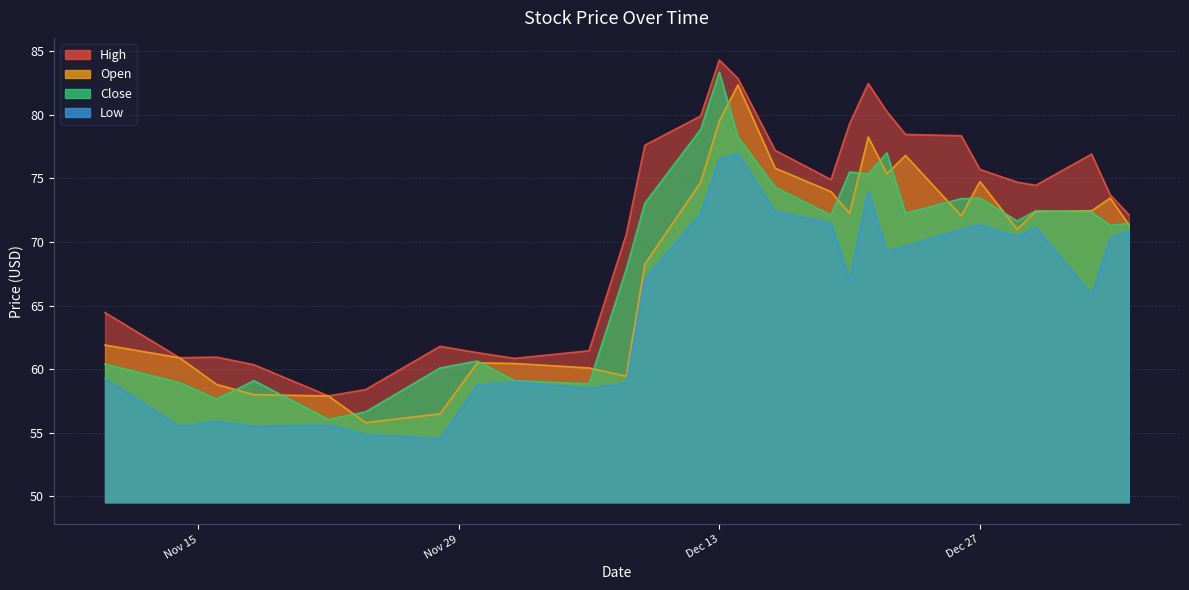

Reading left to right, what are all the values shown in this chart?

High: 64.4	60.9	61.0	60.3	57.9	58.4	61.8	61.3	60.8	61.5	70.6	77.6	79.9	84.3	82.8	77.2	74.9	79.3	82.4	80.2	78.4	78.3	75.7	74.7	74.4	76.9	73.7	72.2
Close: 60.4	59.0	57.7	59.1	56.0	56.7	60.1	60.7	59.1	58.8	67.8	73.1	78.8	83.3	78.2	74.3	72.1	75.5	75.3	77.0	72.2	73.4	73.4	71.7	72.4	72.3	71.3	71.4
Low: 59.2	55.5	55.9	55.5	55.6	54.8	54.5	58.8	59.0	58.5	58.9	67.1	72.2	76.5	76.9	72.4	71.5	67.0	74.0	69.2	69.7	71.0	71.3	70.4	71.2	65.8	70.3	70.8
Open: 61.9	60.9	58.8	58.0	57.9	55.8	56.5	60.5	60.5	60.1	59.5	68.2	74.7	79.5	82.3	75.8	73.9	72.2	78.2	75.3	76.8	72.1	74.8	71.0	72.4	72.4	73.4	71.3